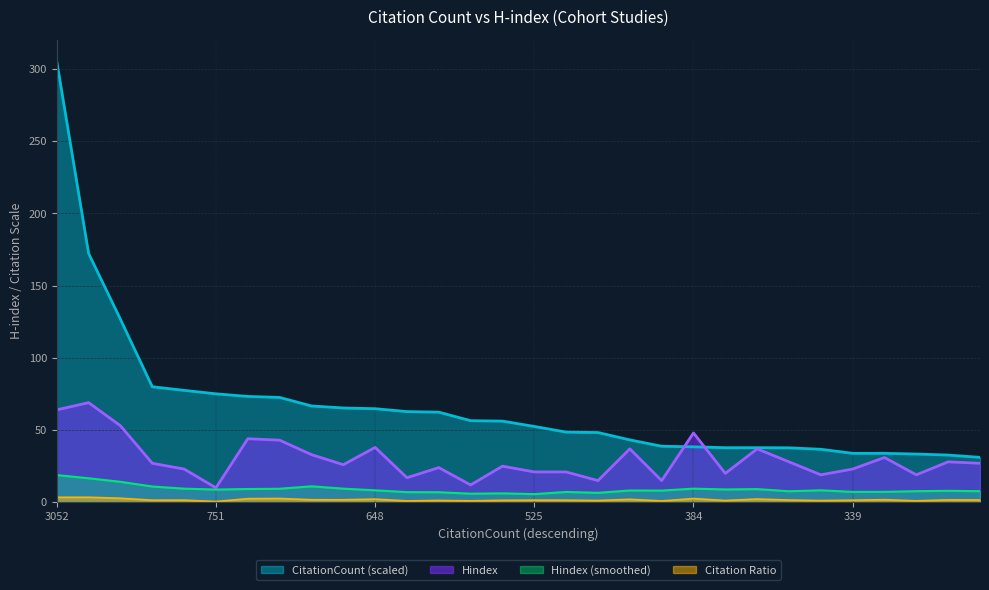

How many intersections are there between CitationCount_scaled and Hindex?

2